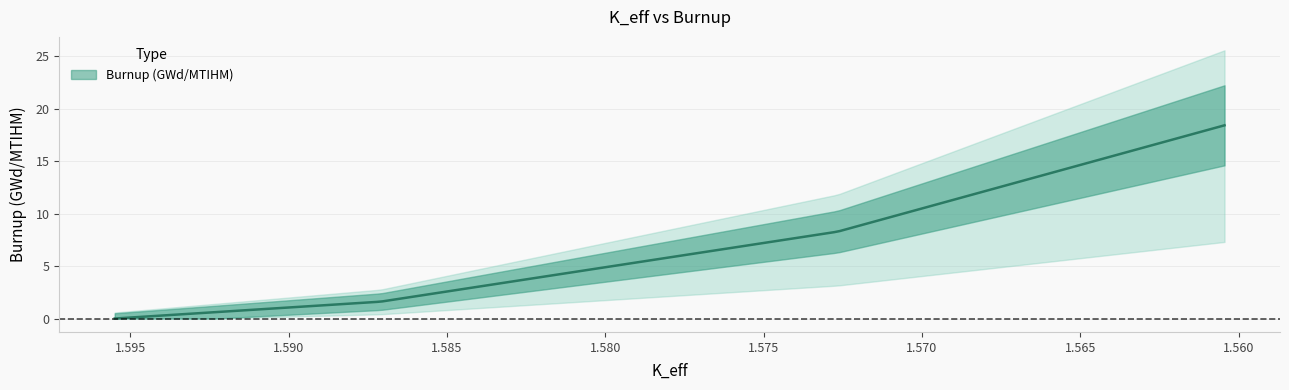

What is the difference between the maximum and minimum values?

18.4